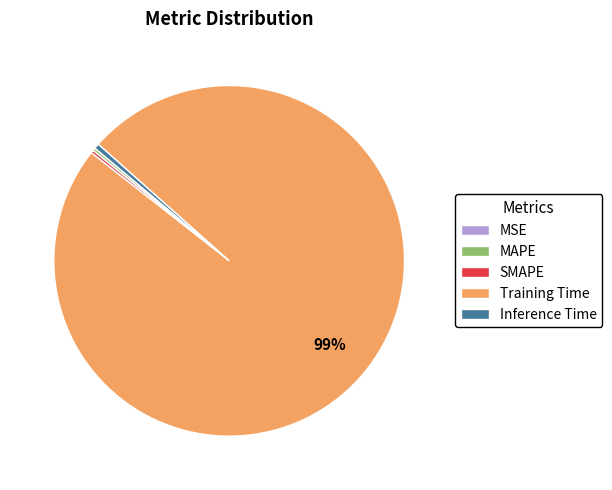

True or false: Training Time accounts for 99% of the total.

True